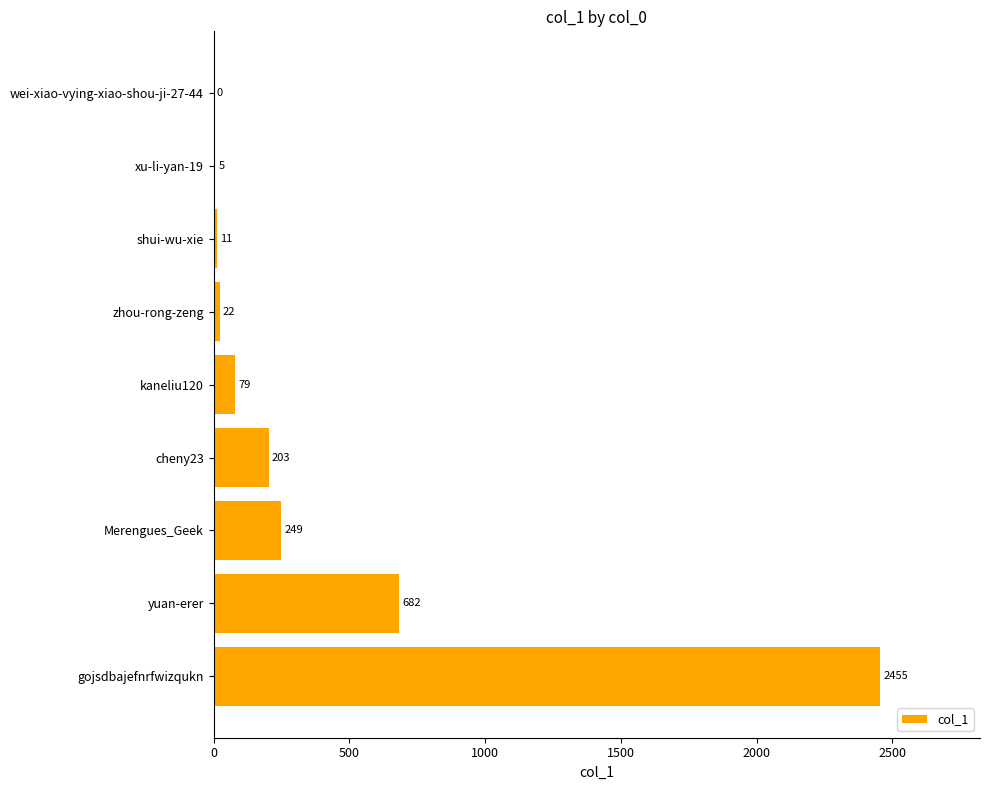

The chart shows a value of 1553 at gojsdbajefnrfwizqukn. True or false?

False